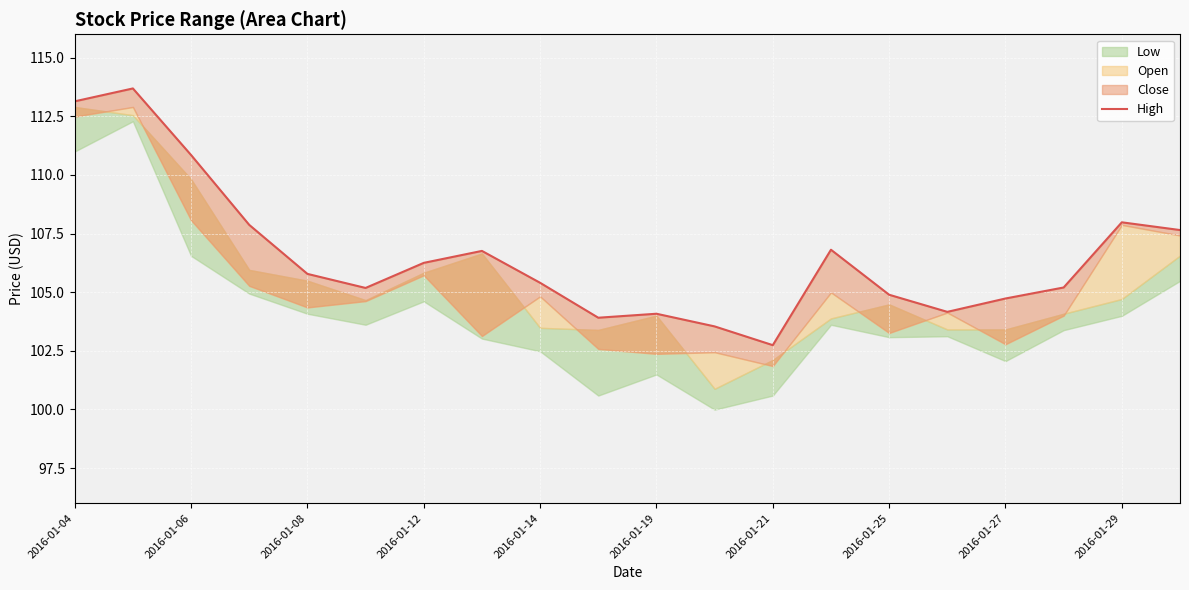

Is it true that the value at 2016-01-19 is 104.1?

True